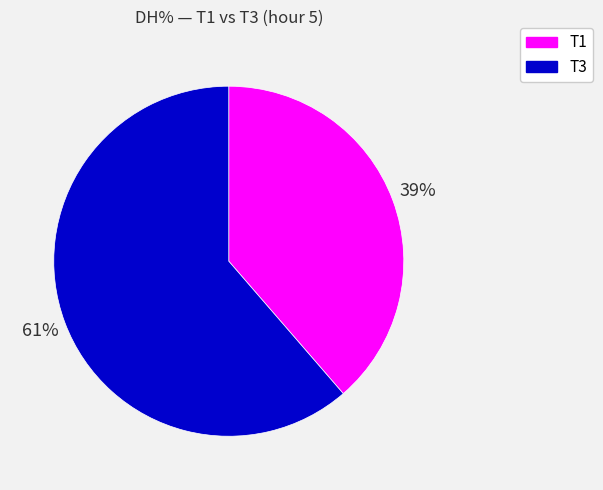

Rank the categories by value from highest to lowest.

T3, T1